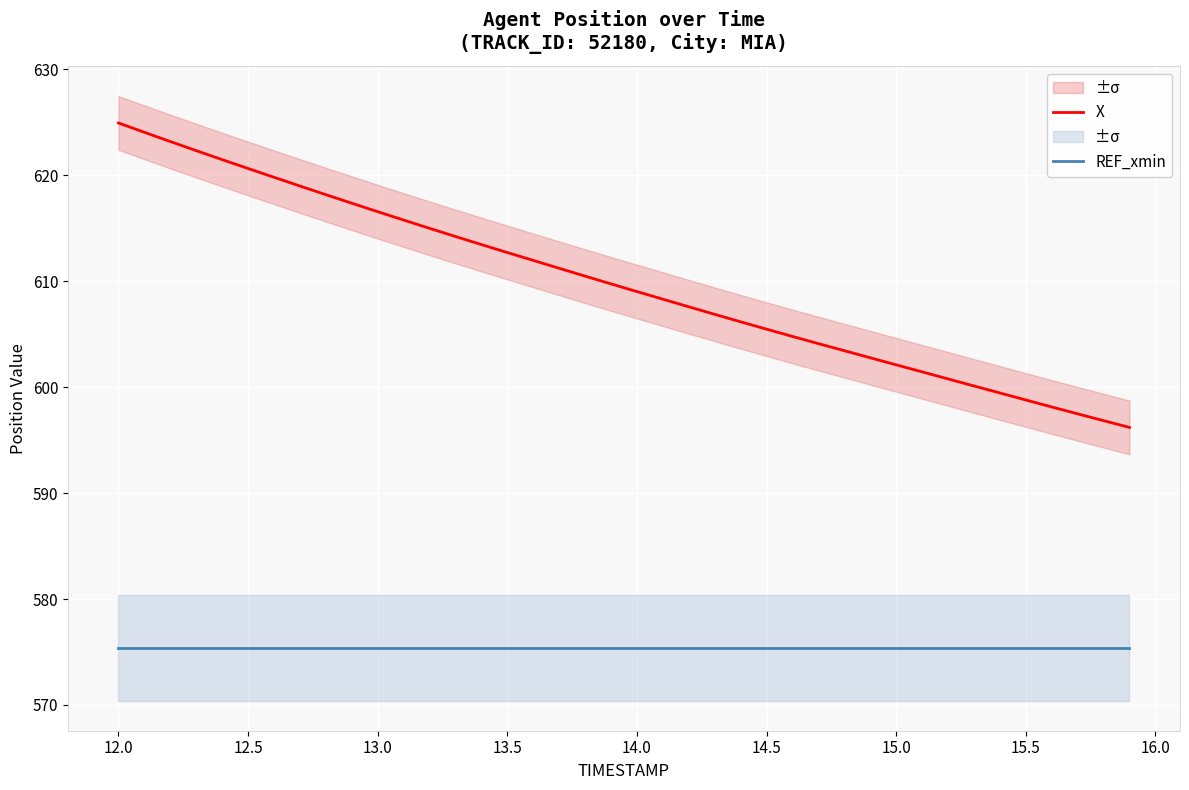

Rank the series by their maximum value, from highest to lowest.

X, REF_xmin